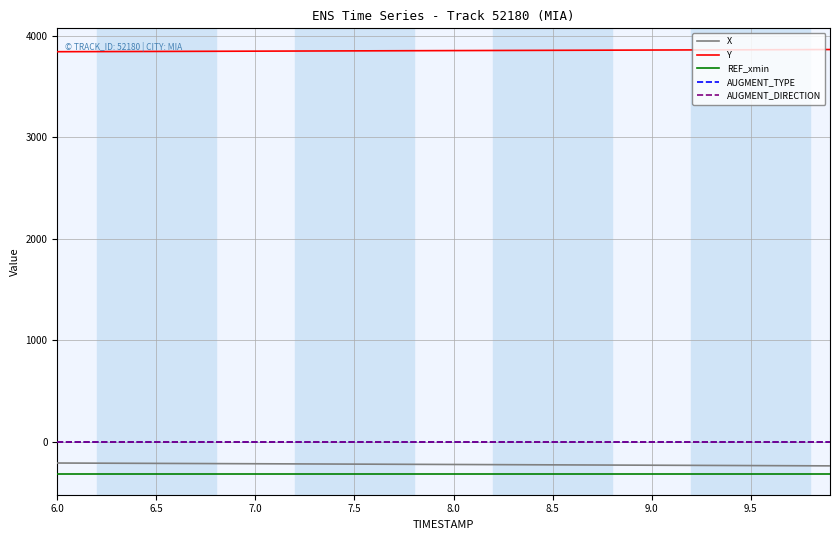

What is the lowest value of the Y series?

3842.5